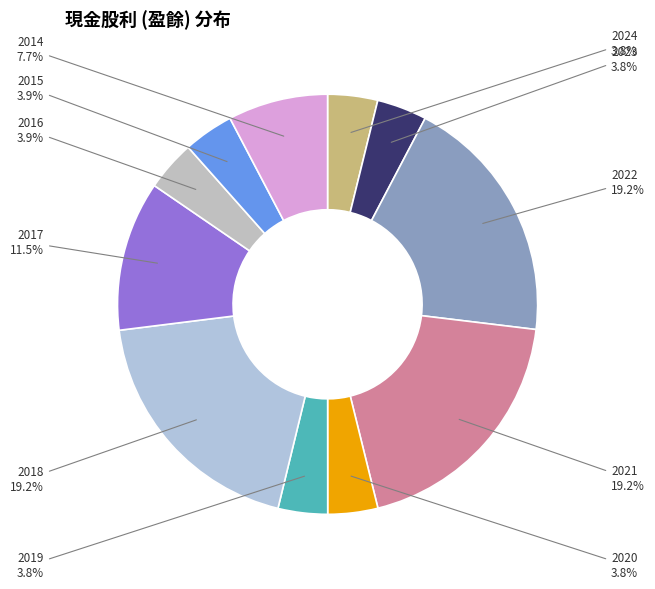

How much of the chart is everything except 2021?

80.8%